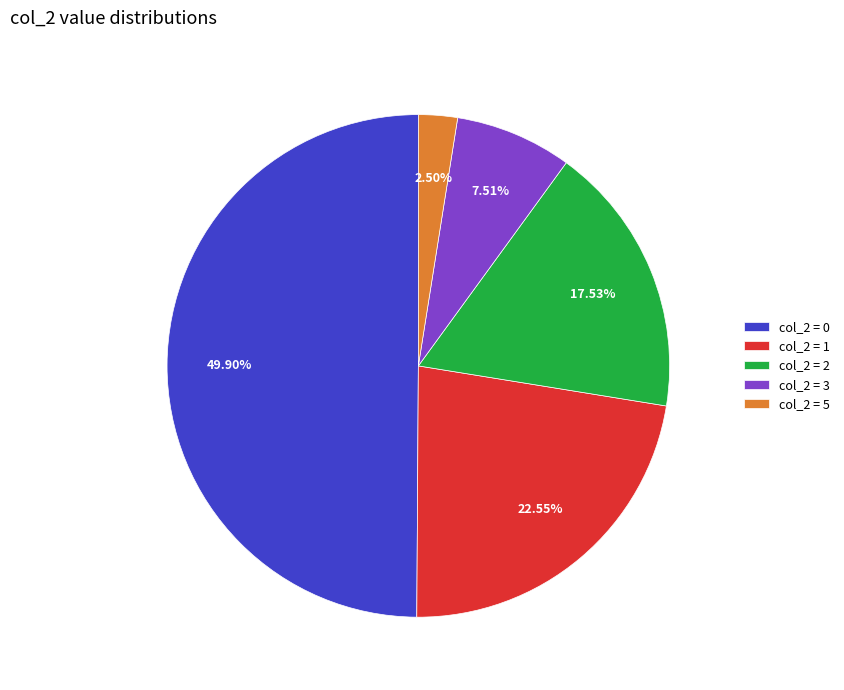

Rank the categories by value from highest to lowest.

col_2 = 0, col_2 = 1, col_2 = 2, col_2 = 3, col_2 = 5